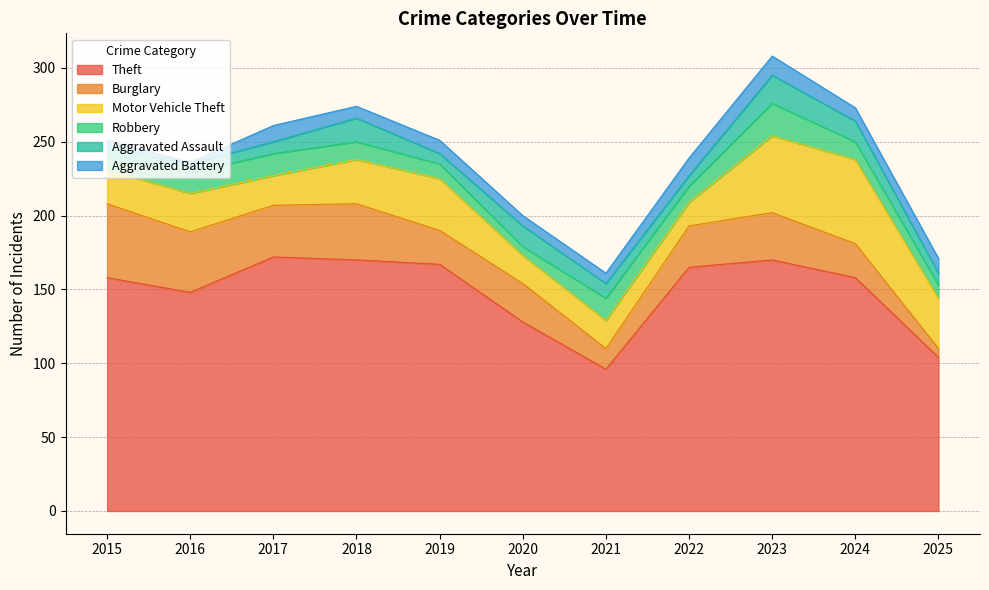

True or false: Theft and Robbery intersect in this chart.

False